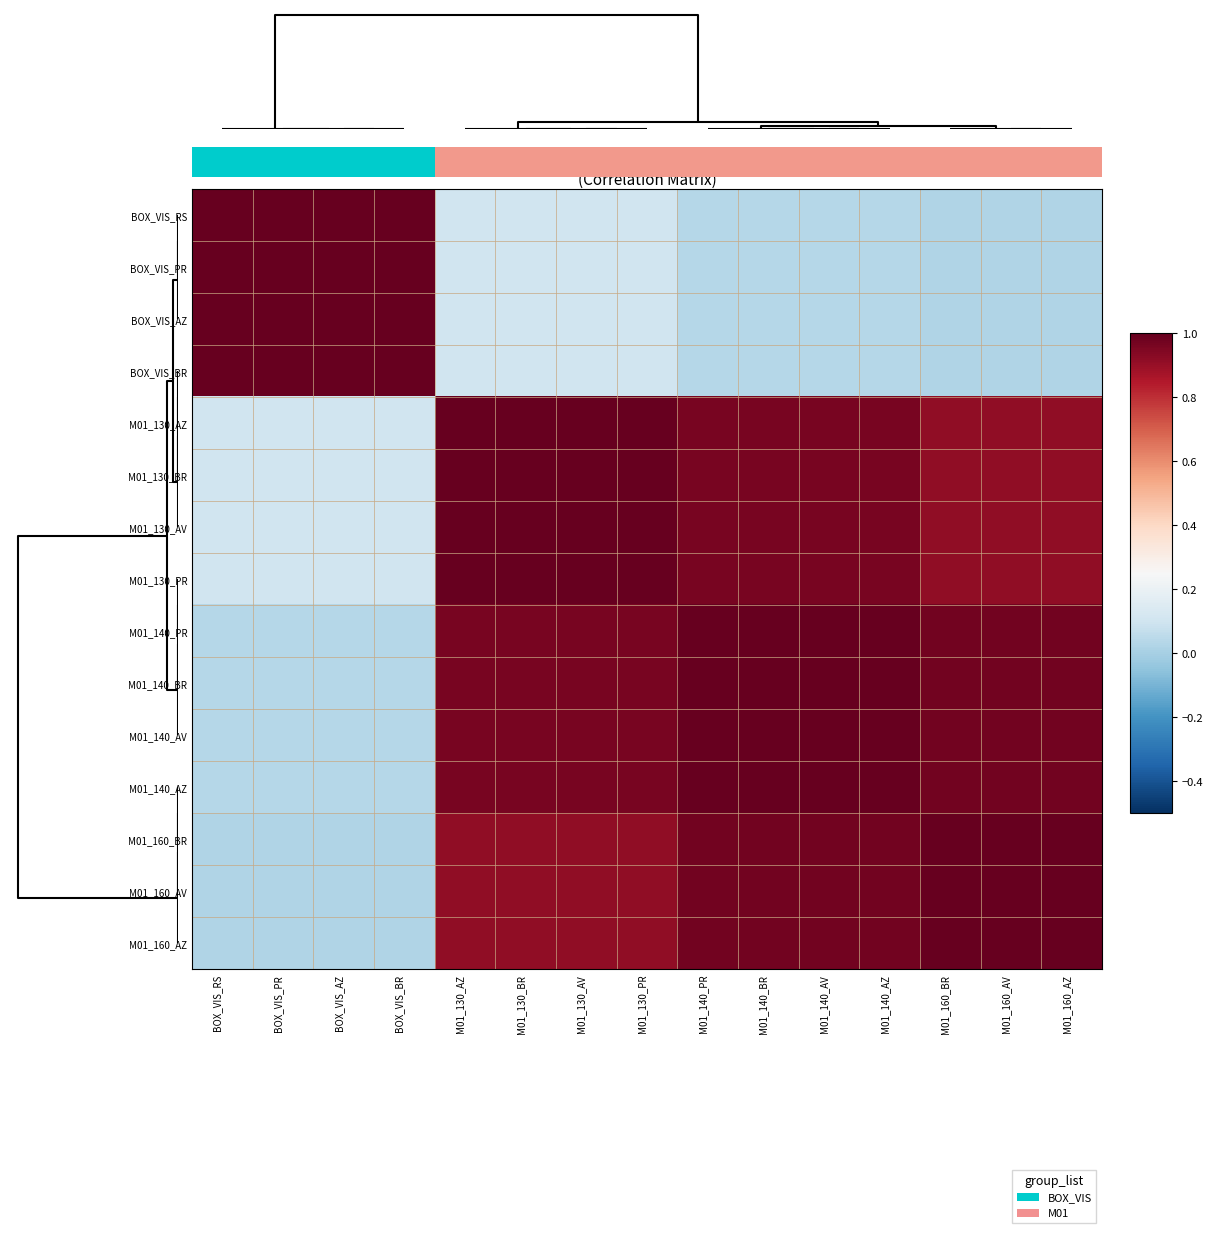

List the series in order of their peak value, lowest first.

BOX_VIS_RS, BOX_VIS_PR, BOX_VIS_AZ, BOX_VIS_BR, M01_130_AZ, M01_130_BR, M01_130_AV, M01_130_PR, M01_140_PR, M01_140_BR, M01_140_AV, M01_140_AZ, M01_160_BR, M01_160_AV, M01_160_AZ